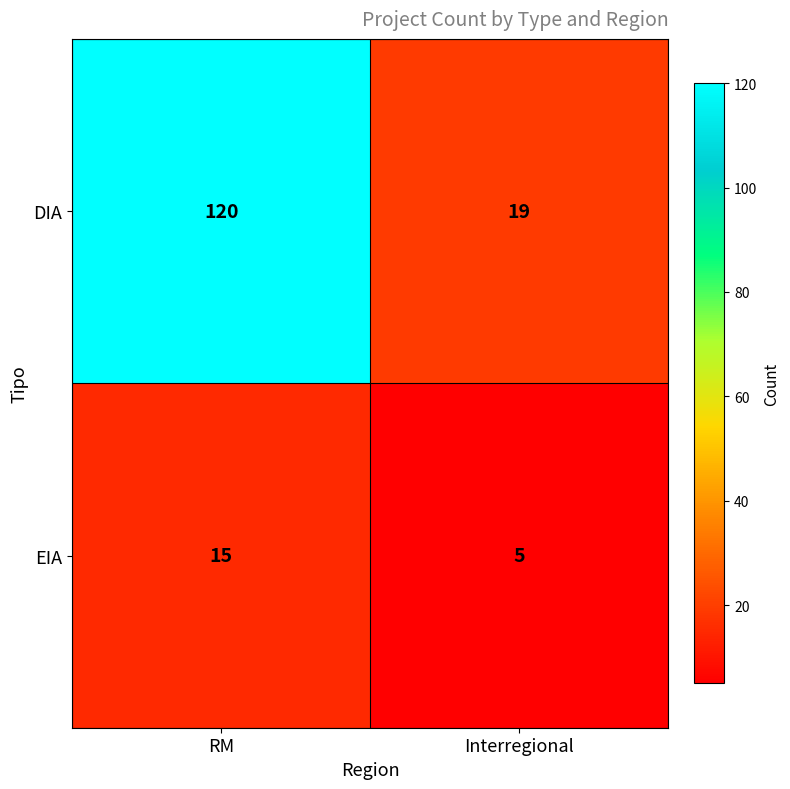

The DIA series shows 7 at Interregional. True or false?

False